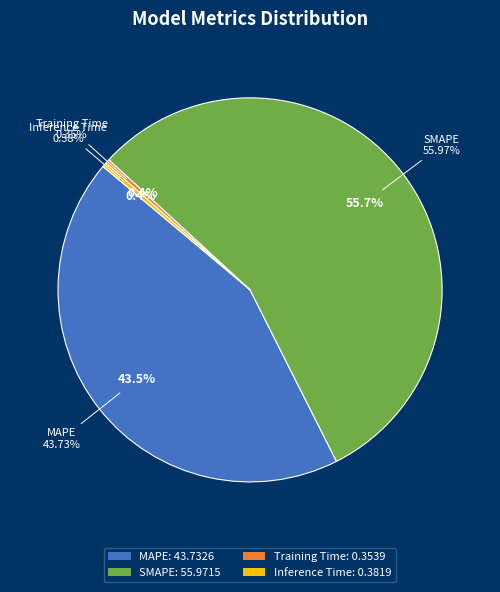

Rank the categories by value from lowest to highest.

Training Time, Inference Time, MAPE, SMAPE